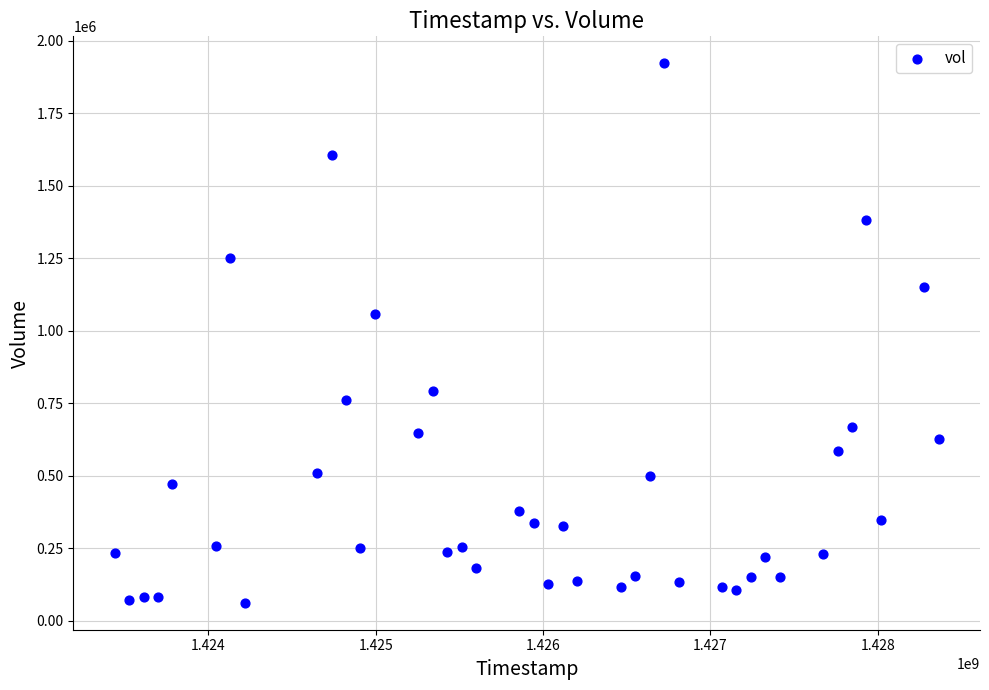

What Y value in the scatter plot is closest to 991950?

1058900